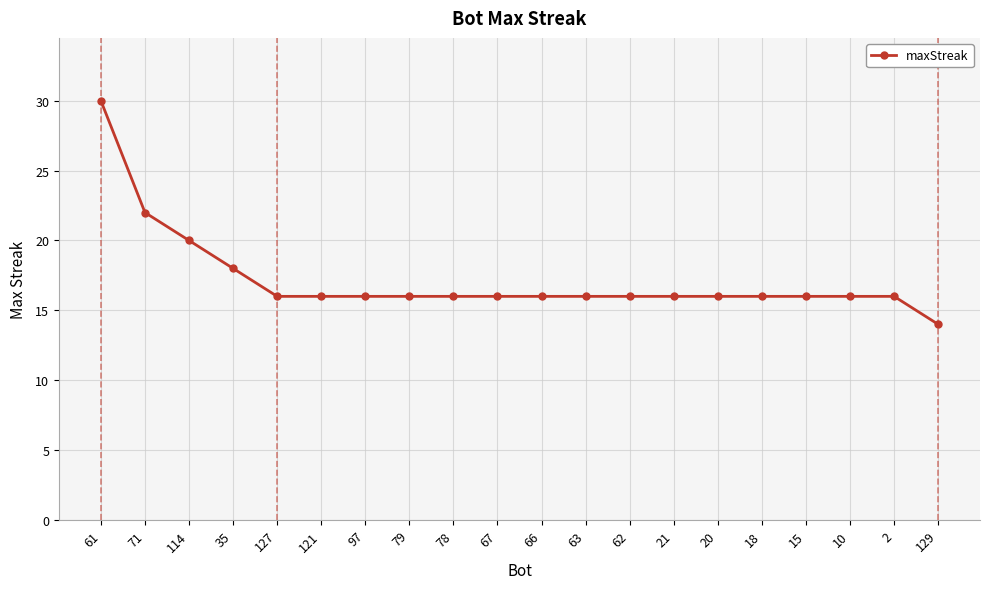

What is the difference between the values at 79 and 61?

14